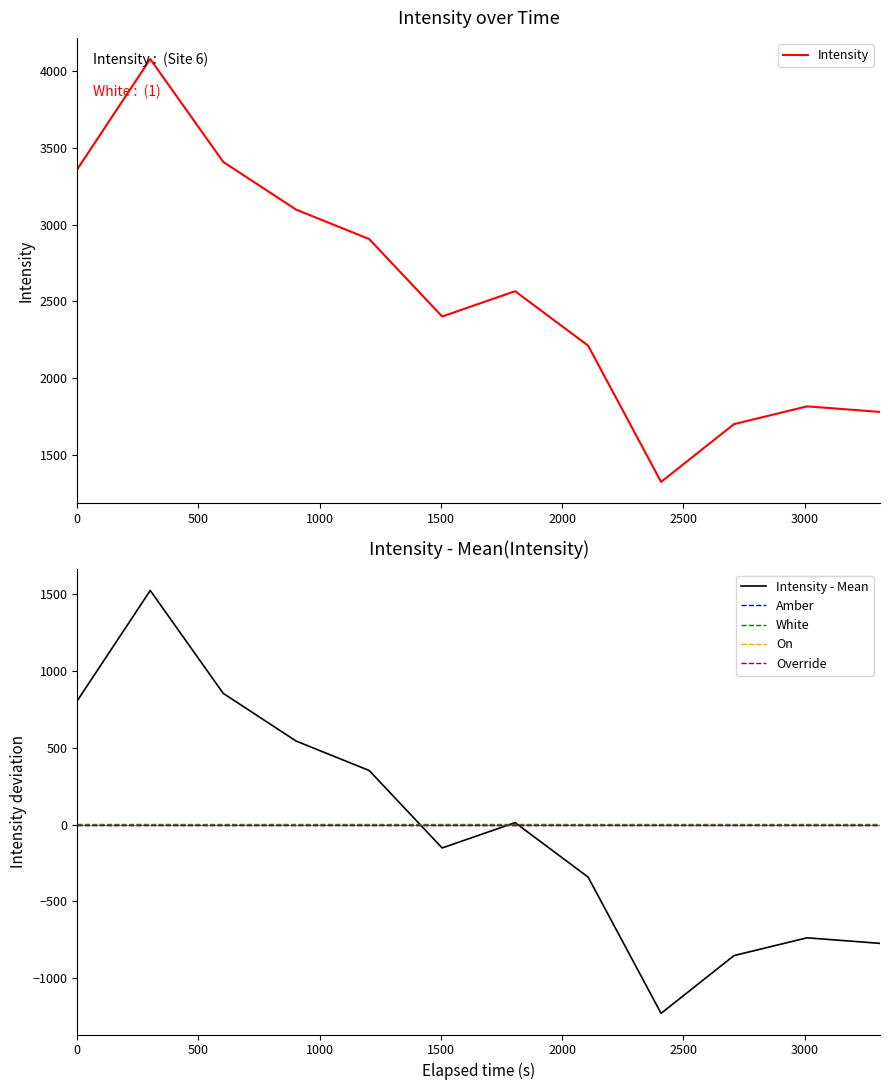

Is this an area chart (filled region under the line)?

No